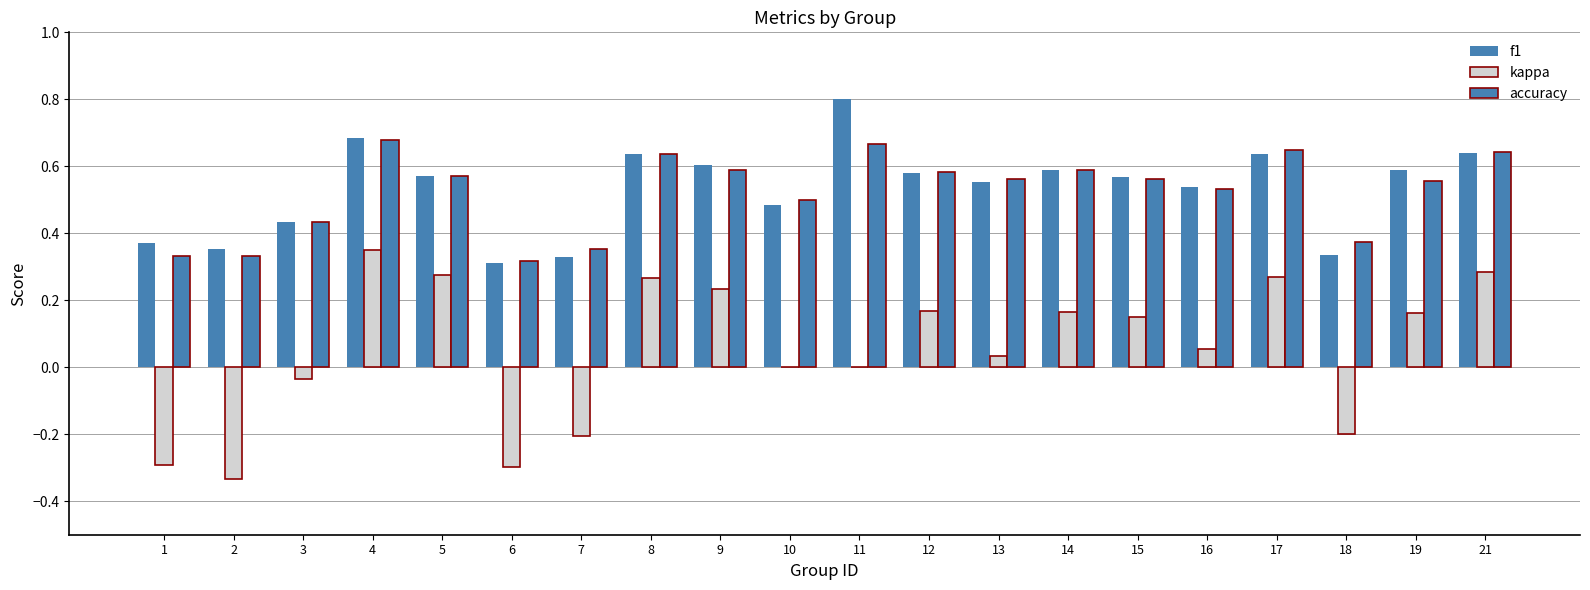

How many categories are shown in the chart?

20